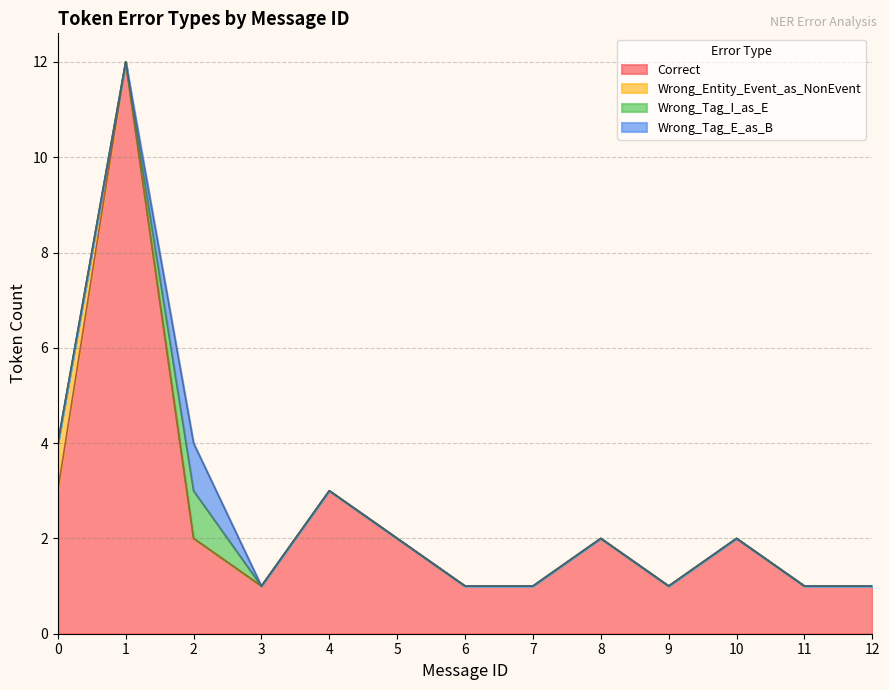

What is the value of the Correct point at the 5th from the left?

3